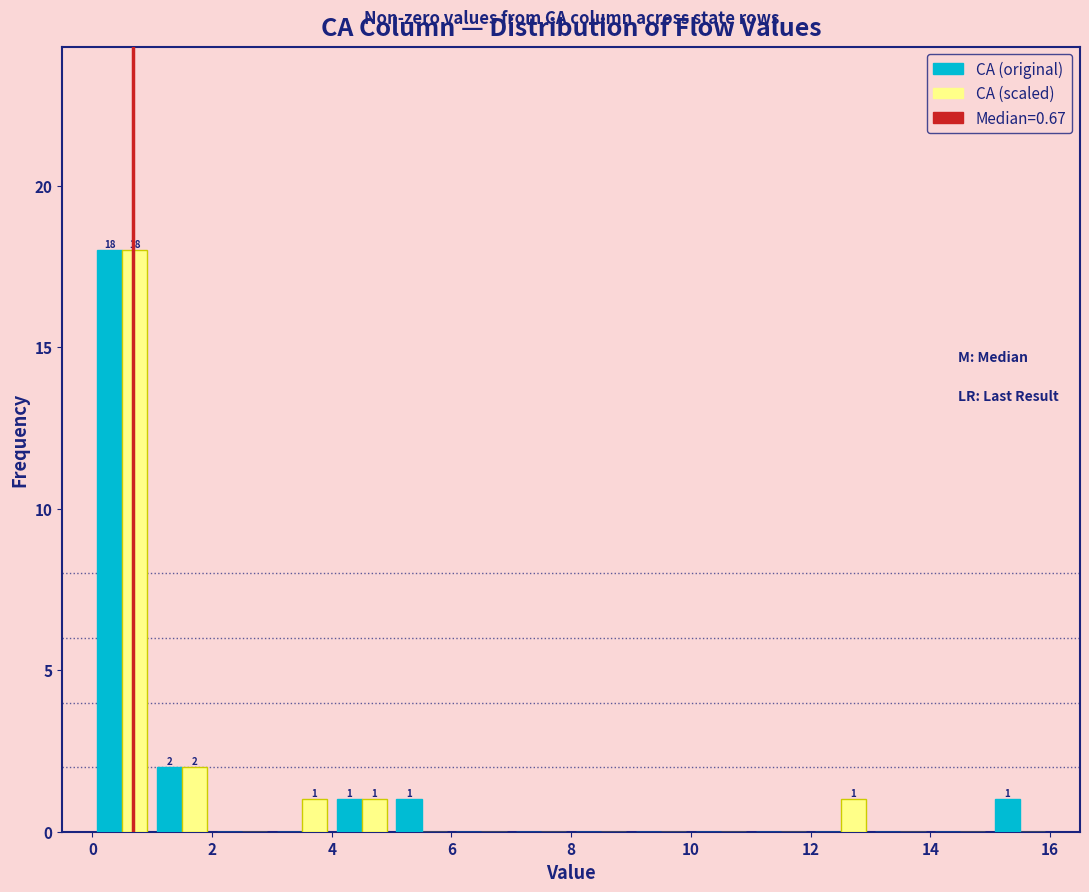

In the CA (scaled) series, which range on the x-axis has the tallest bar?

0 to 1